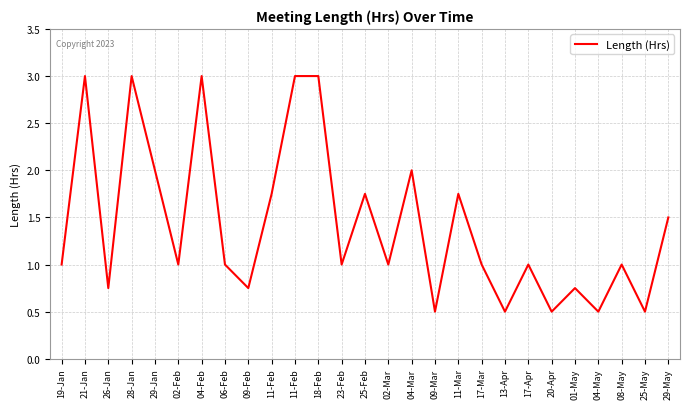

At which category does the chart reach its peak across all series?

21-Jan